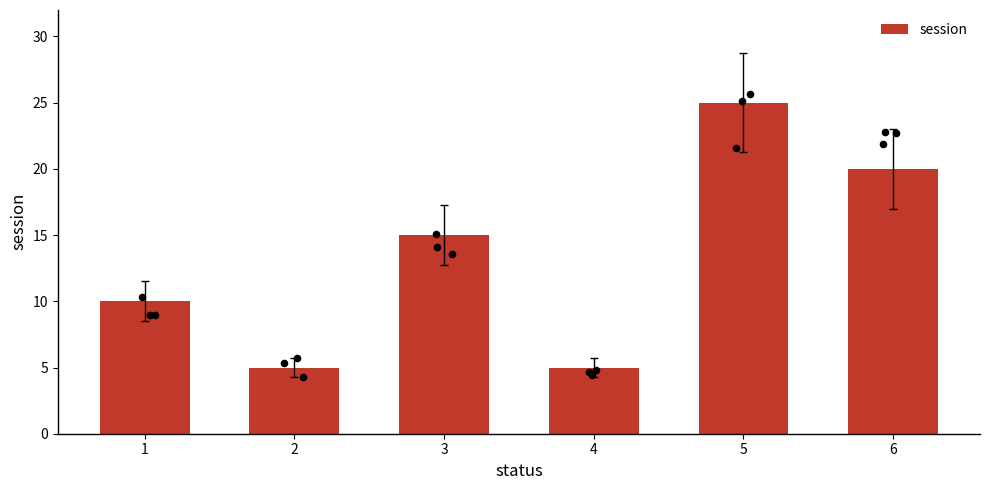

What is the change in value from 5 to 6?

-5